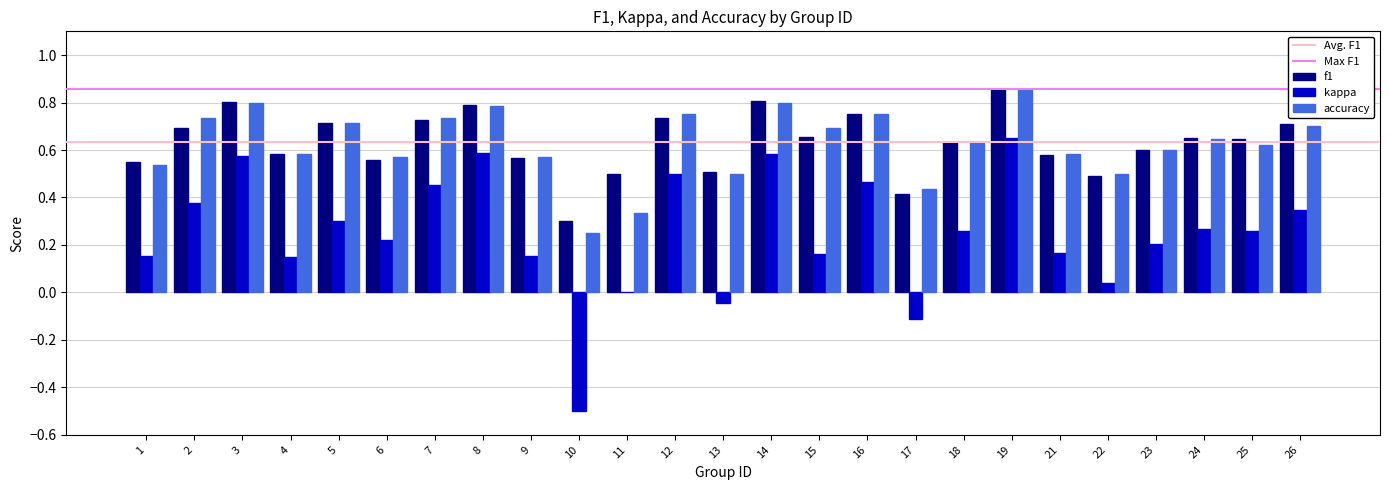

Which series has the widest spread of values?

kappa